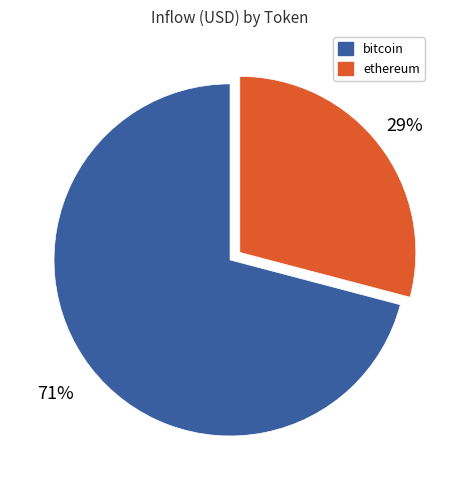

Count the number of slices in the pie.

2